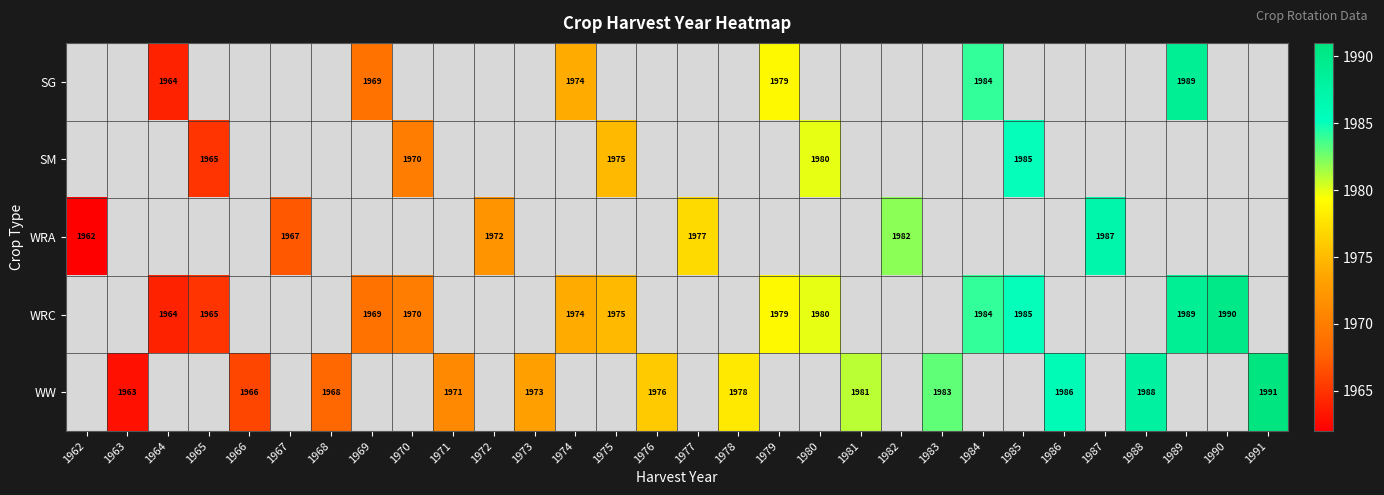

The WRC series shows 1297 at 1964. True or false?

False